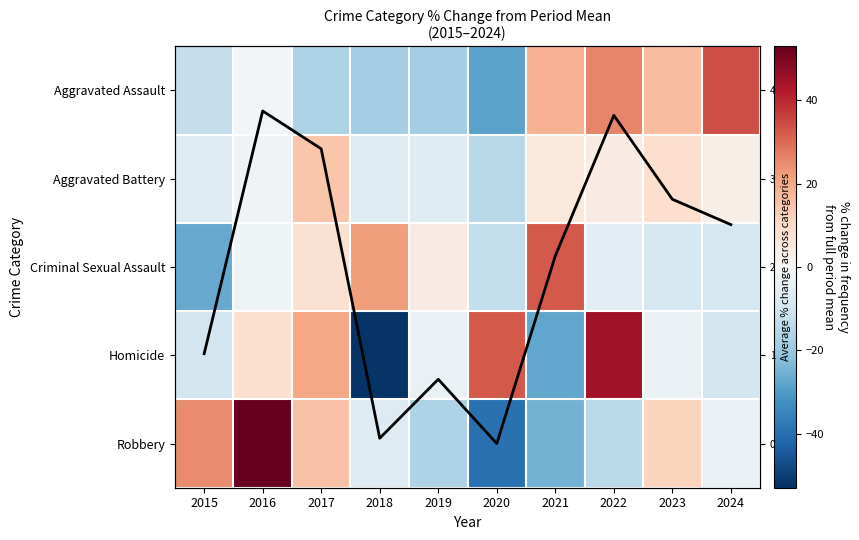

What value does the Aggravated Assault series have at 2018?

-17.9